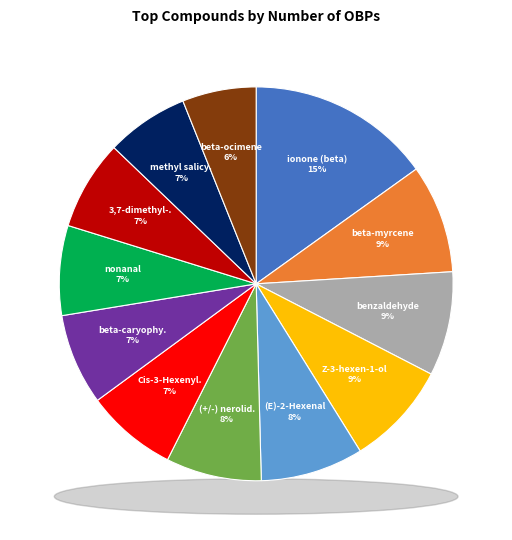

Which slice is the largest?

ionone (beta)